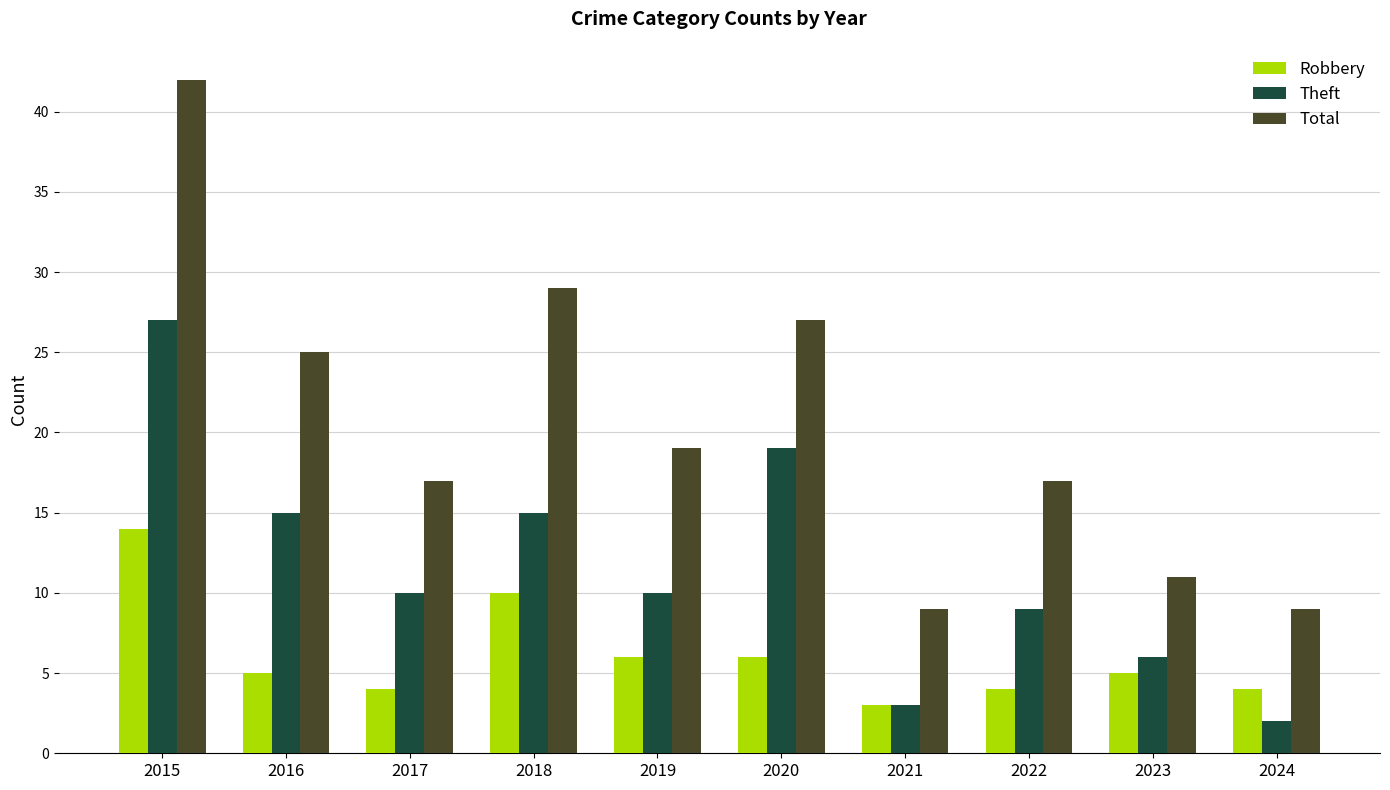

What is the approximate value of Total at 2022?

17